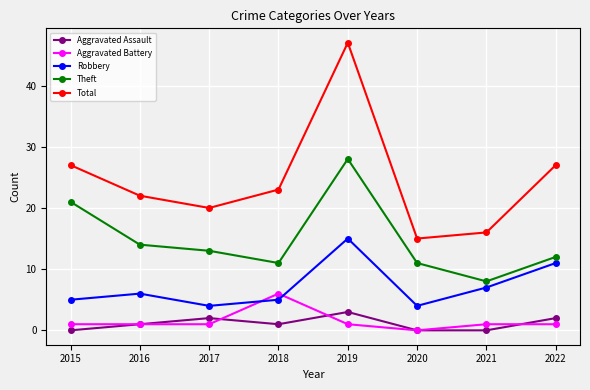

Where do Aggravated Battery and Robbery first cross each other?

2017 and 2018